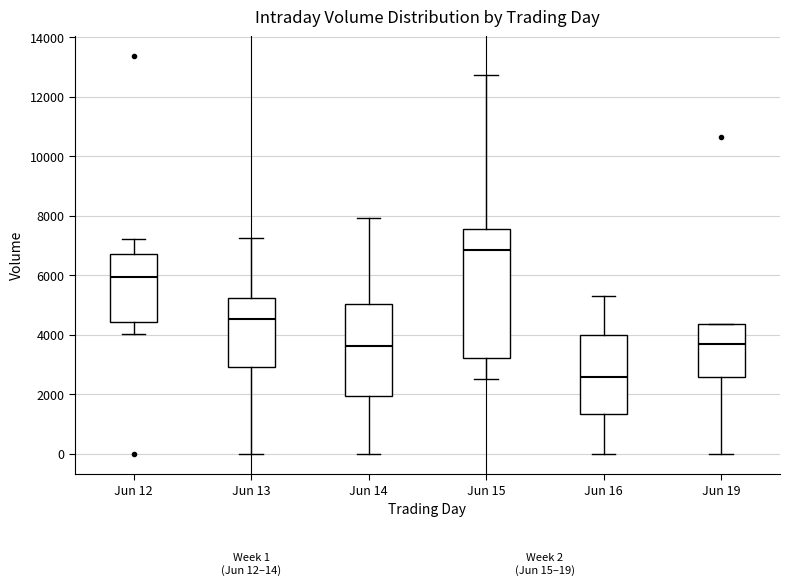

Which box has the highest median line?

Jun 15